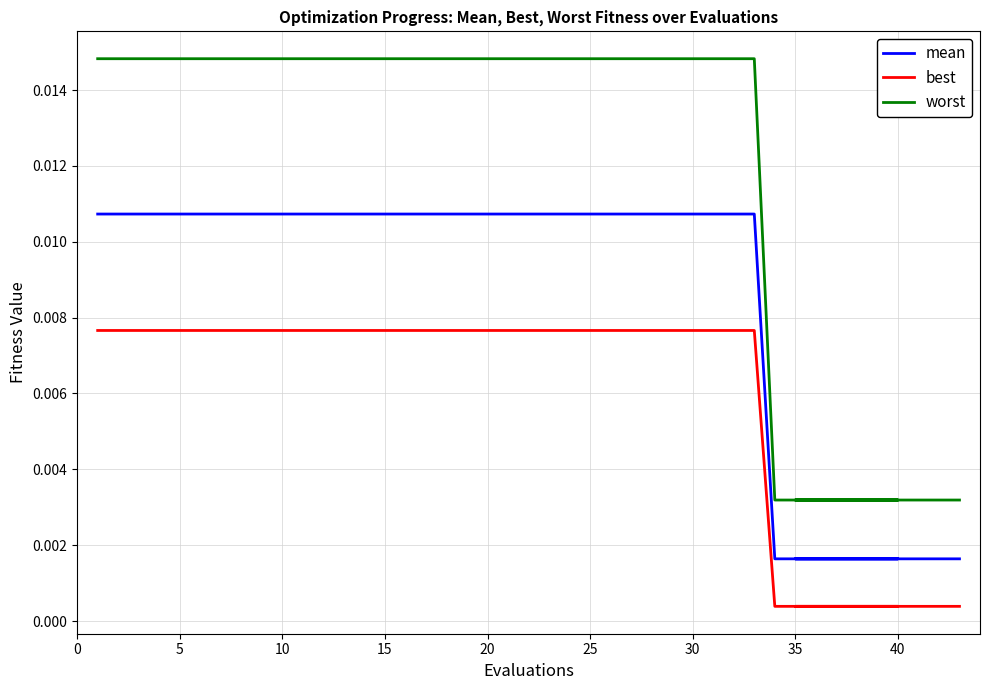

Which series has the widest spread of values?

worst